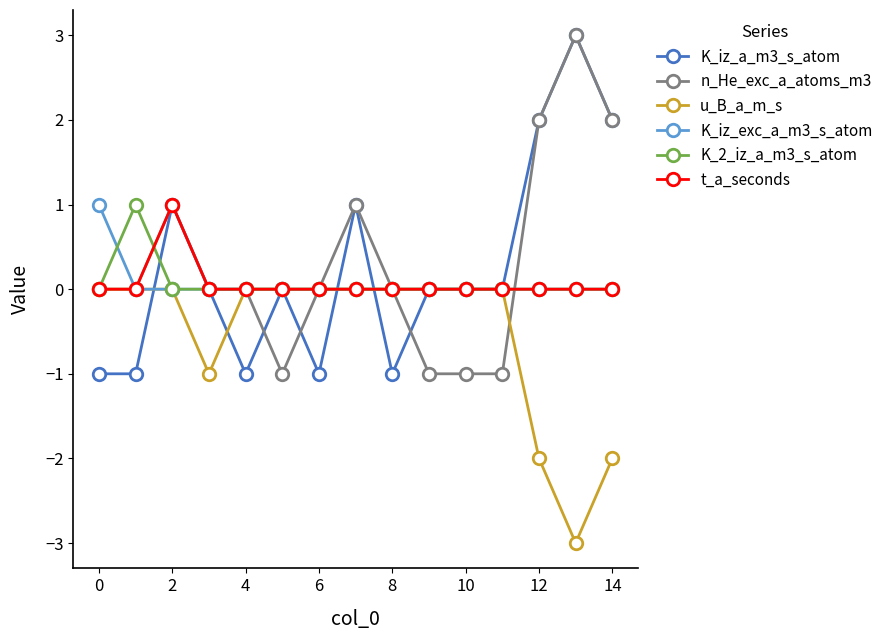

What is the minimum value shown in the chart?

-3